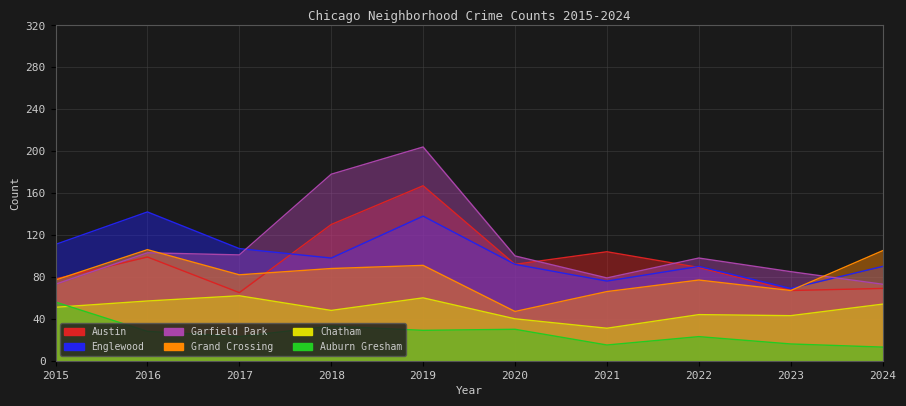

What is the maximum value shown in the chart?

204